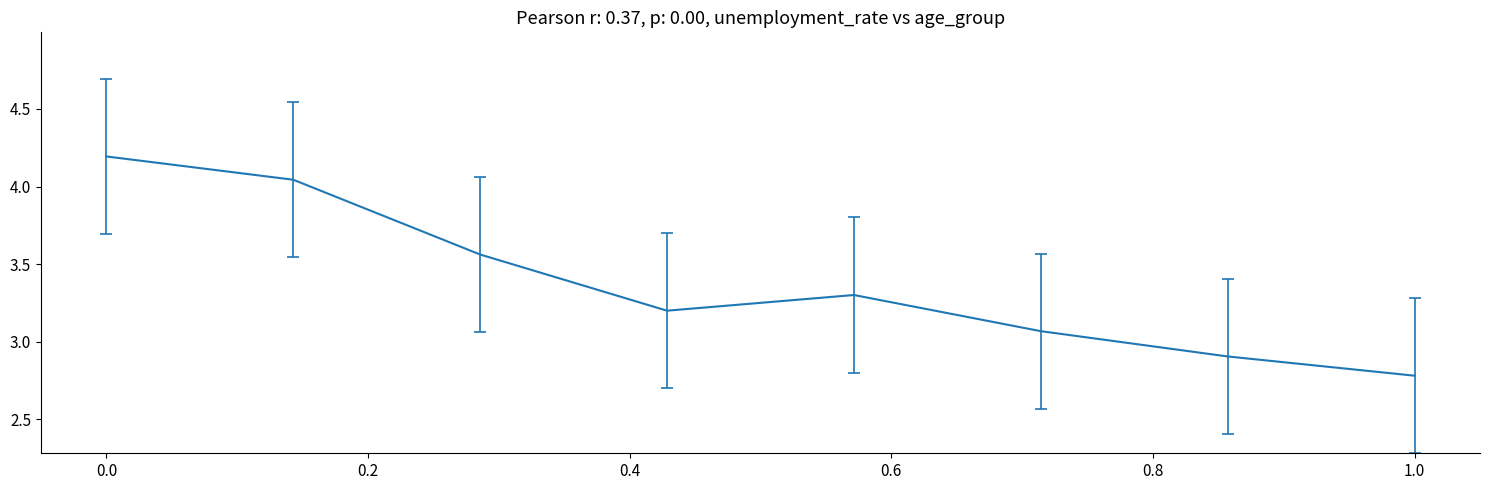

How many interior local peaks (higher than both neighbors) does the data have?

1